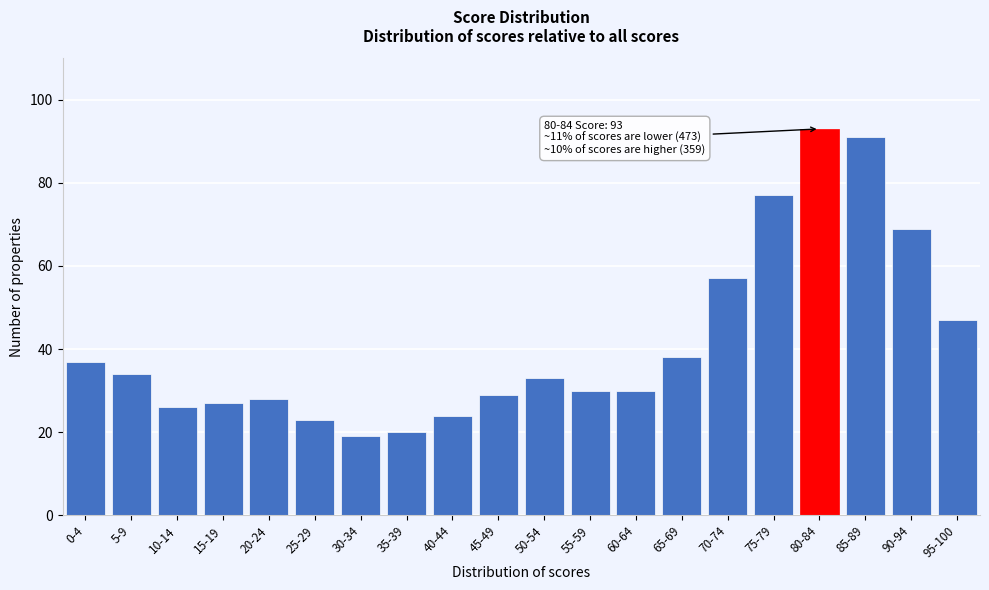

Reading left to right, what are all the values shown in this chart?

0-4=37	5-9=34	10-14=26	15-19=27	20-24=28	25-29=23	30-34=19	35-39=20	40-44=24	45-49=29	50-54=33	55-59=30	60-64=30	65-69=38	70-74=57	75-79=77	80-84=93	85-89=91	90-94=69	95-100=47